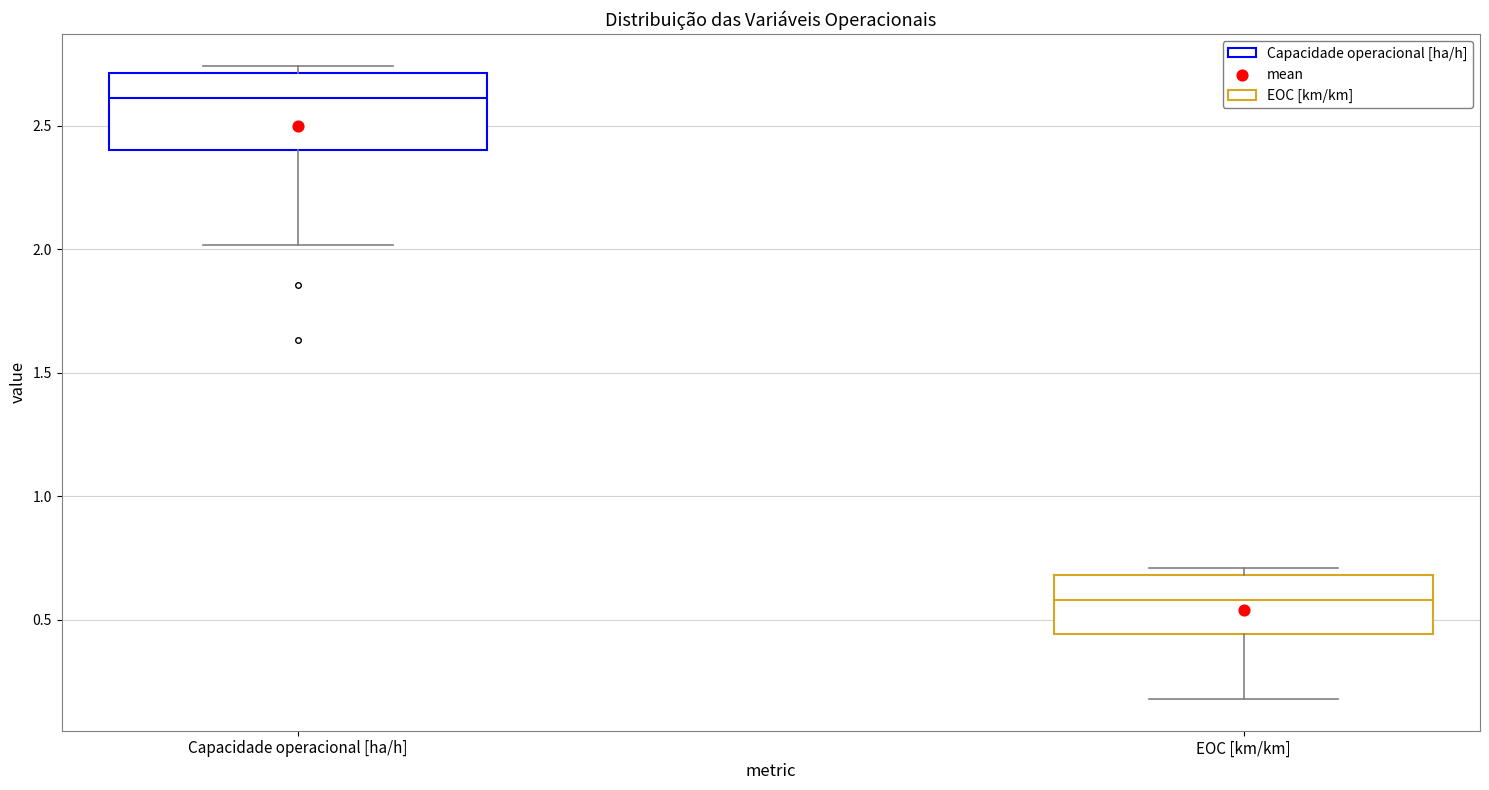

Which box has the highest median line?

Capacidade operacional [ha/h]